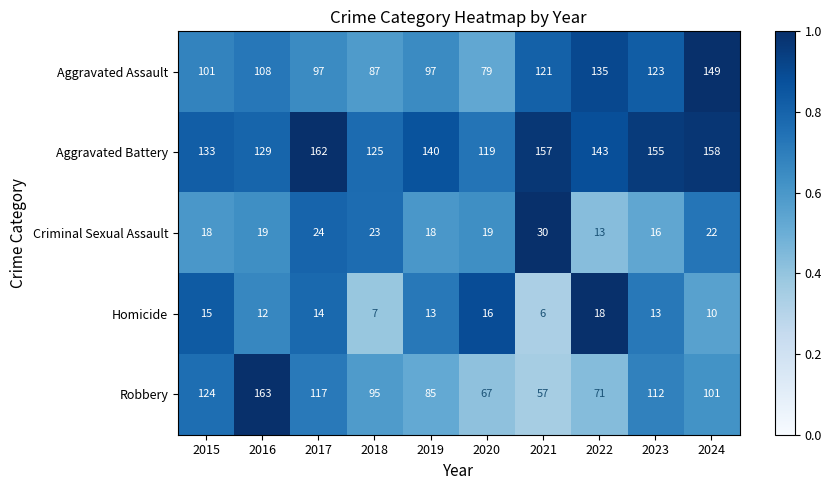

What is the difference between the Robbery values at 2015 and 2016?

39